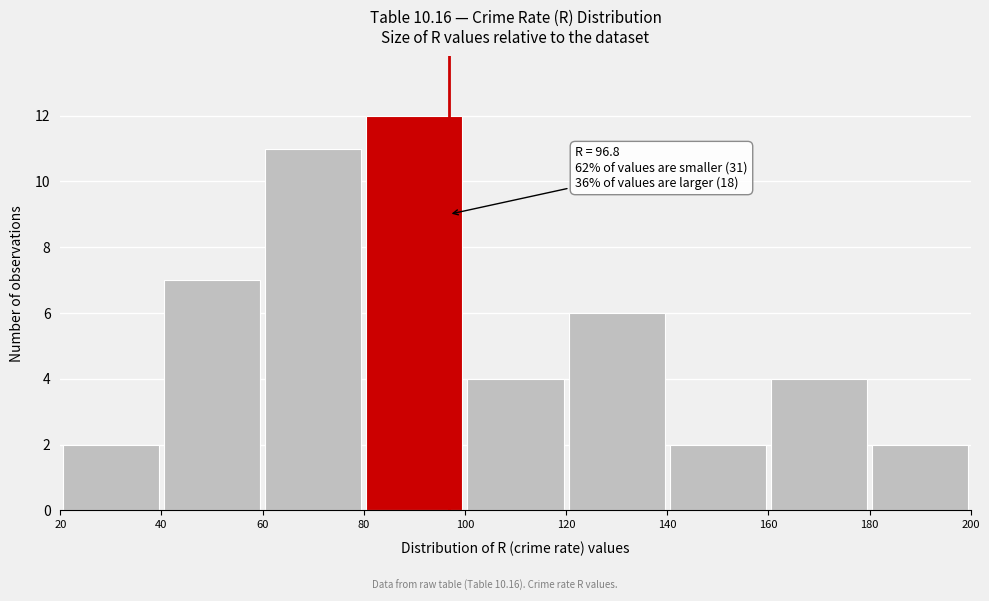

Over which range of the x-axis is the bar tallest?

80 to 100